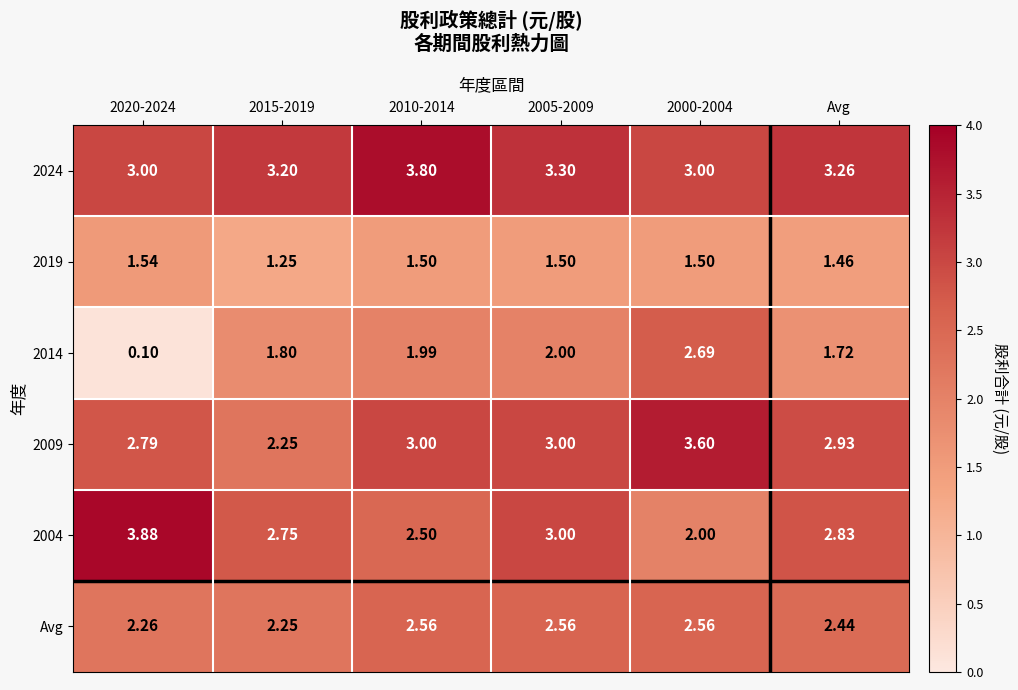

At which label is 2014 closest to 1?

Avg